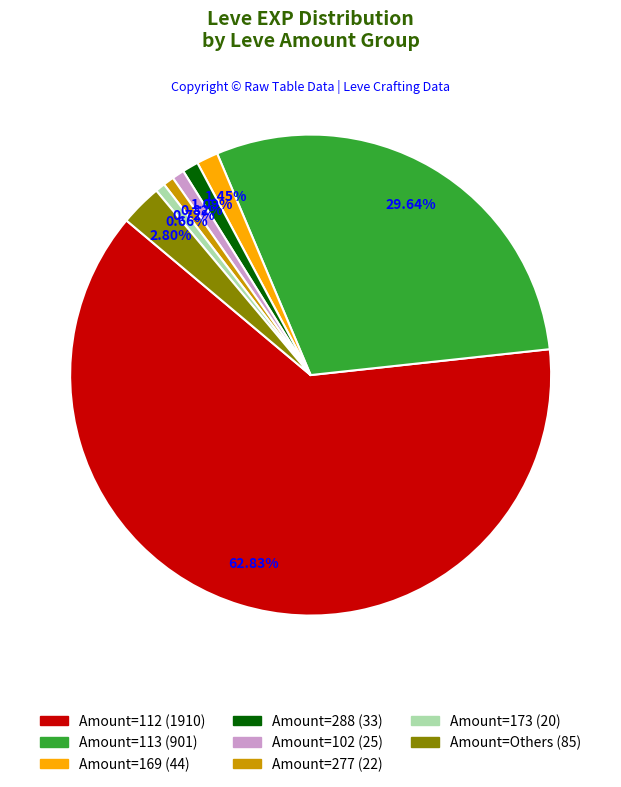

Does any single category account for the majority?

Yes